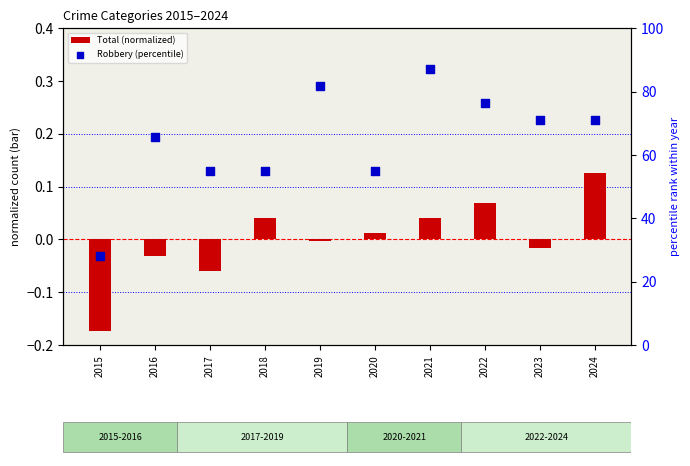

Is the value of Robbery (percentile) at 2024 greater than the value of Total (normalized) at 2021?

Yes